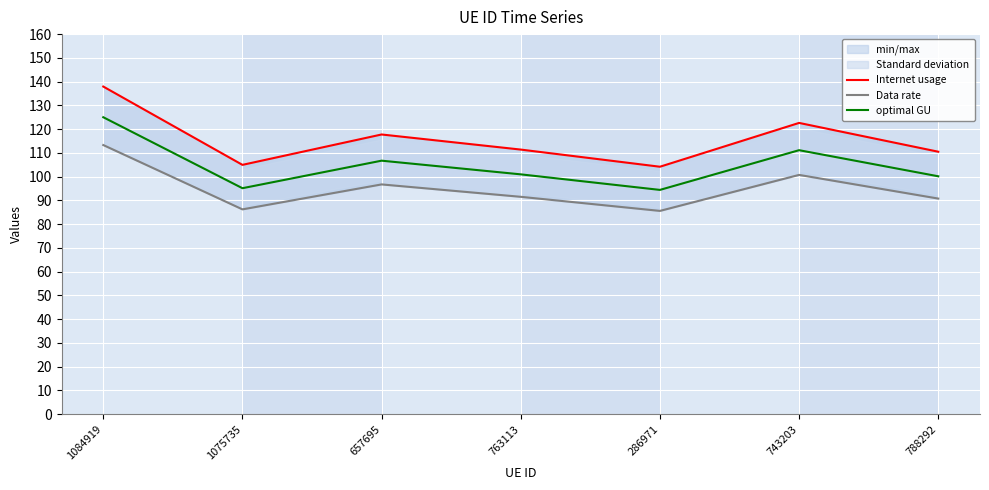

The optimal GU series shows 152.3 at 657695. True or false?

False